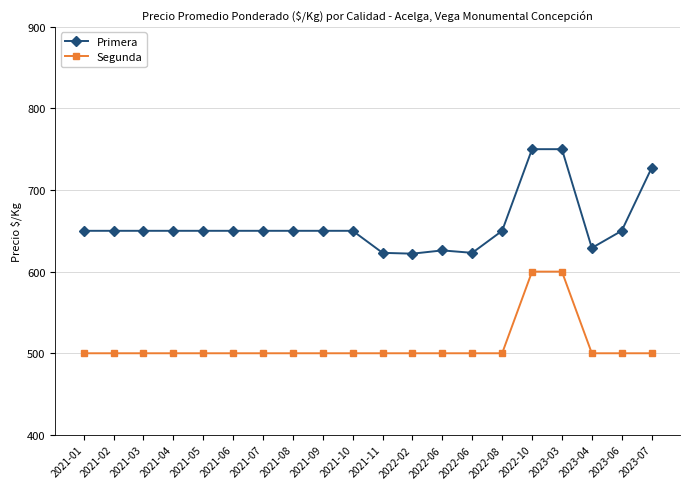

What are all the series names shown in the legend?

Primera, Segunda